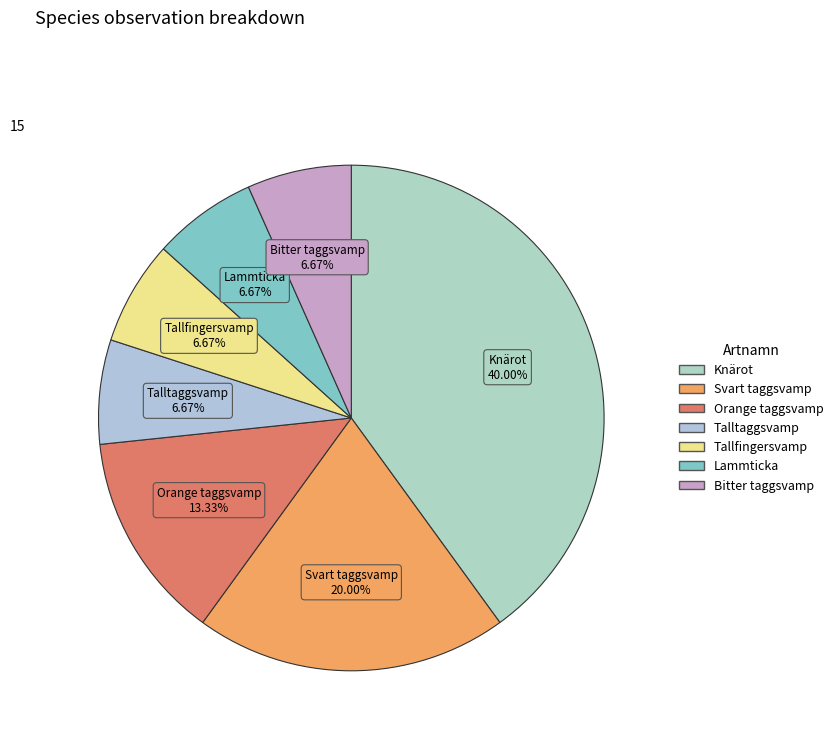

What percentage do Talltaggsvamp and Orange taggsvamp together represent?

20.0%